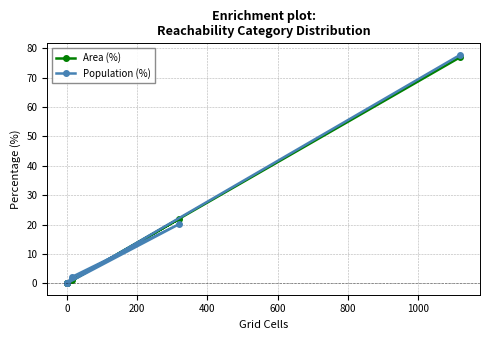

Reading left to right, transcribe all the data shown in this chart.

Area (%): 0.0	1.0	21.9	0.0	0.0	77.0
Population (%): 0.0	2.2	20.1	0.0	0.0	77.8